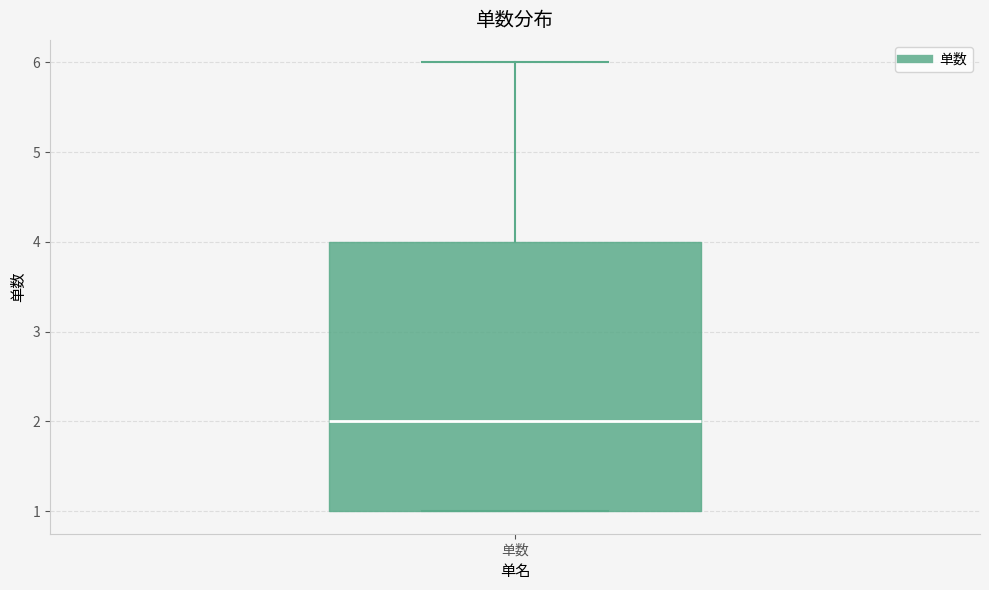

Where is the upper edge of the box for 单数 on the y-axis? The values are not printed on the chart, so give them approximately, as read against the axis.

4